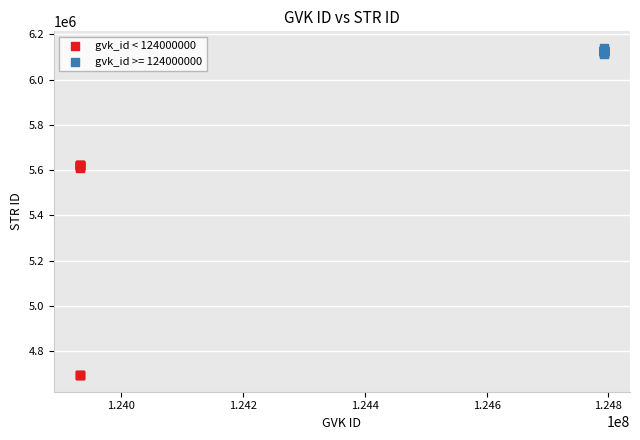

Which series reaches the minimum Y coordinate?

gvk_id < 124000000